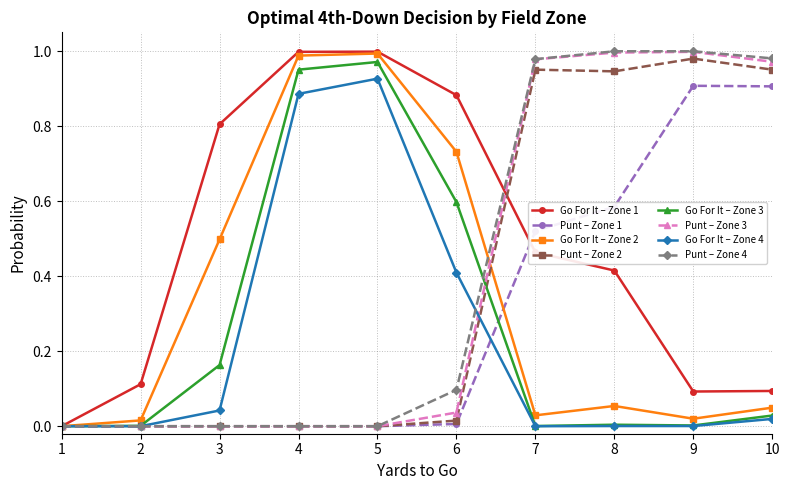

What is the spread (max minus min) of values at 3?

0.8